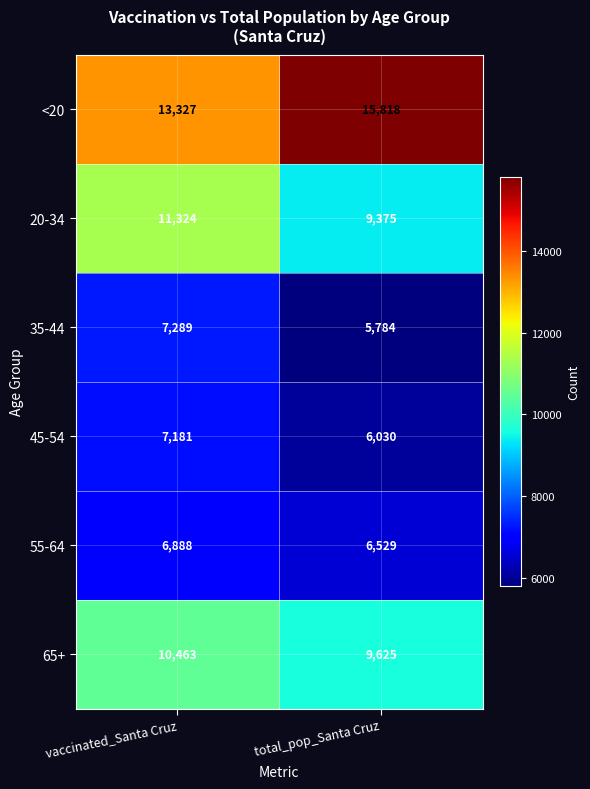

The 55-64 series shows 6529 at total_pop_Santa Cruz. True or false?

True